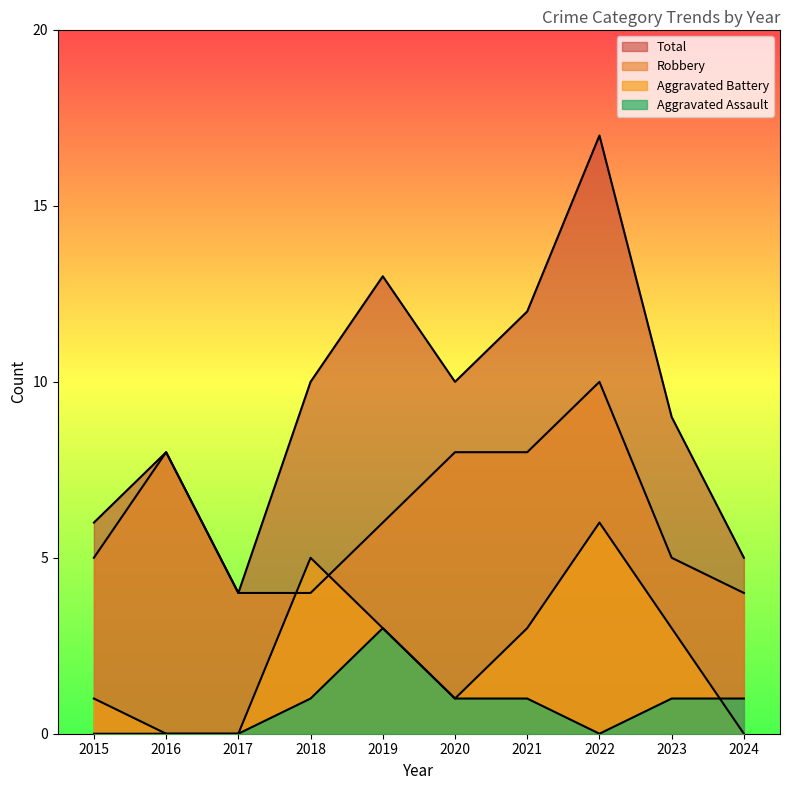

True or false: Robbery and Aggravated Assault cross at least once.

False